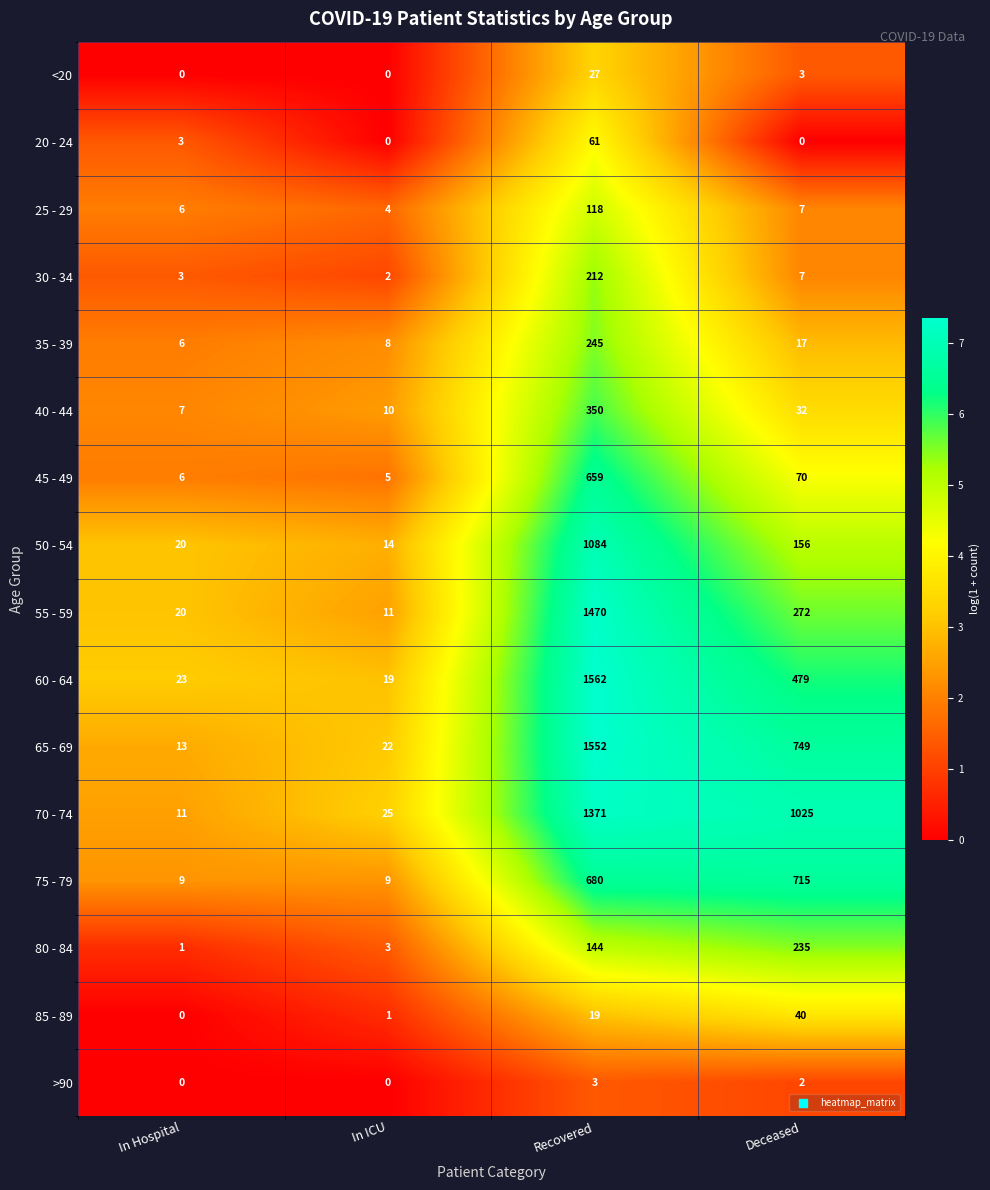

What is the total value across all series at In Hospital?

128